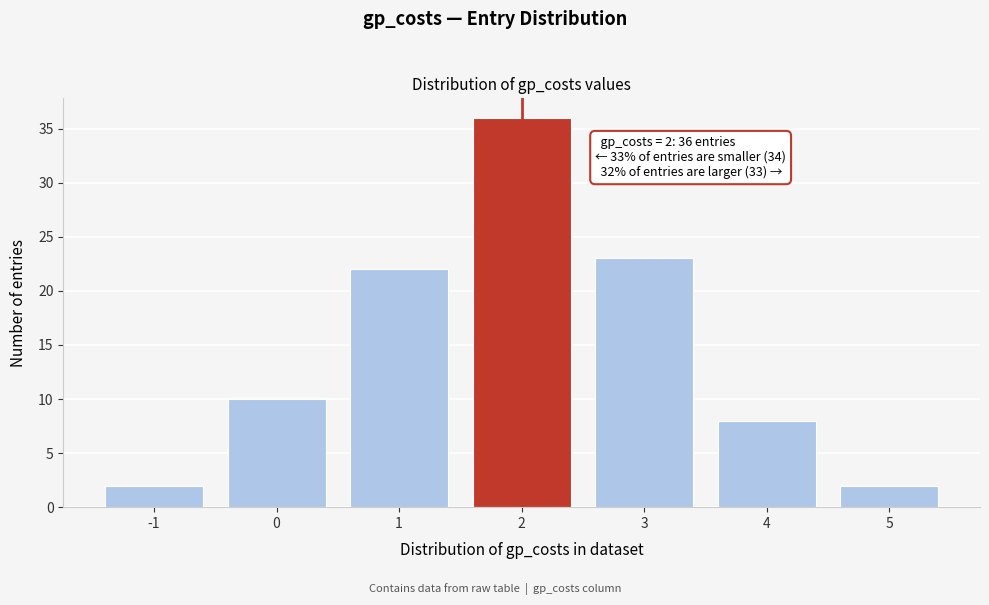

Reading right to left, extract all data points from this chart.

2	8	23	36	22	10	2